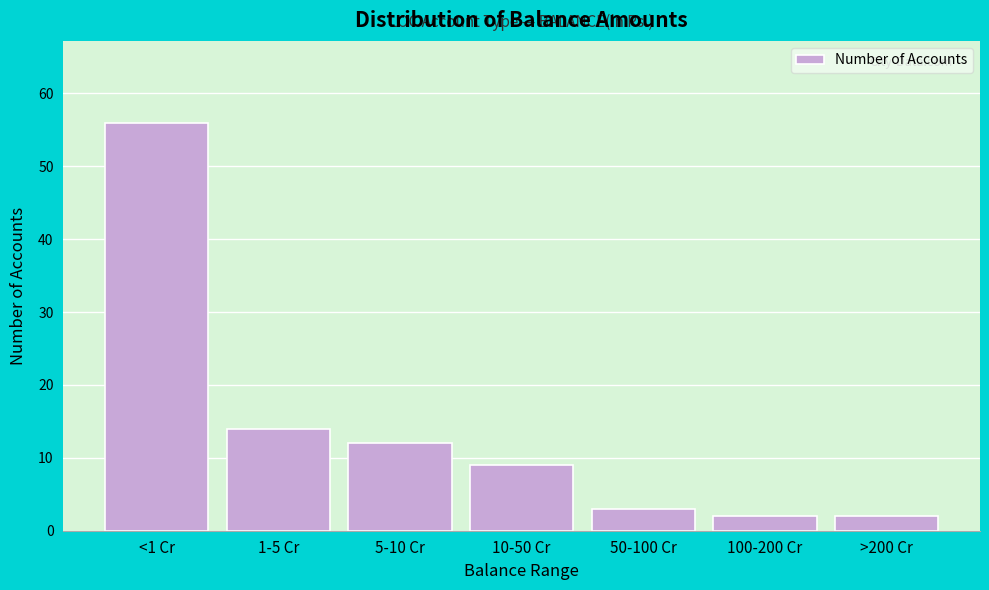

Reading right to left, list all the values displayed in this chart.

2	2	3	9	12	14	56